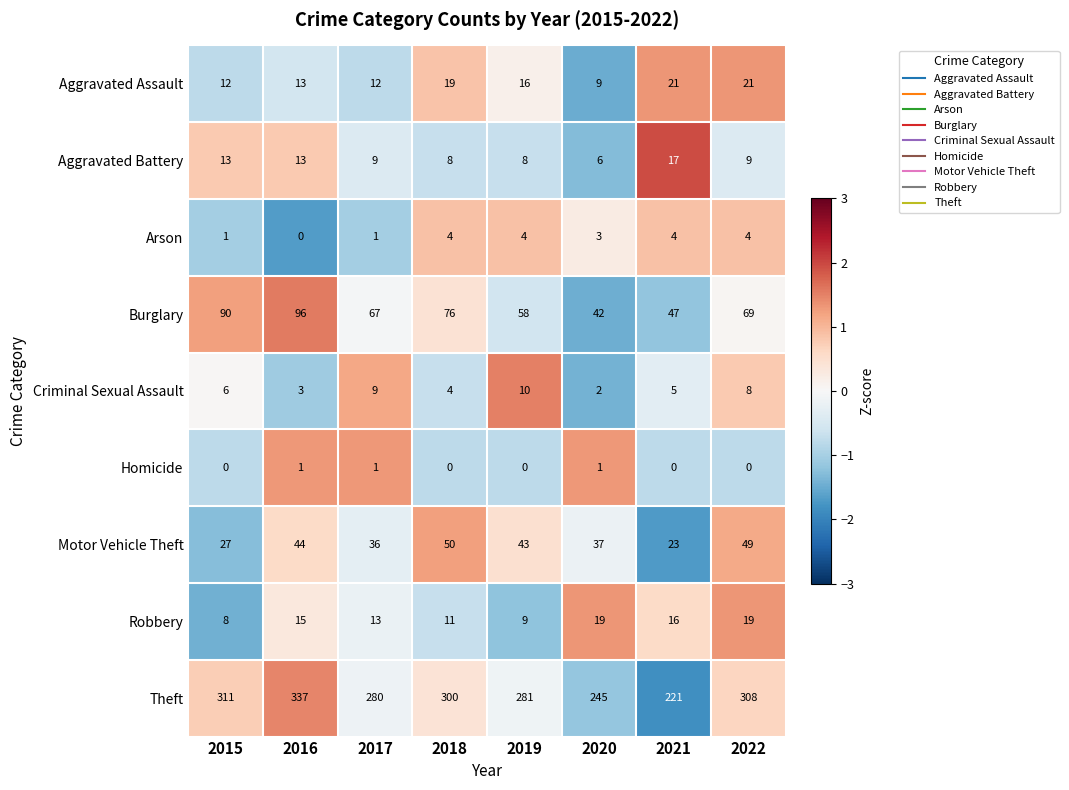

How many positive values does the Arson series have?

7